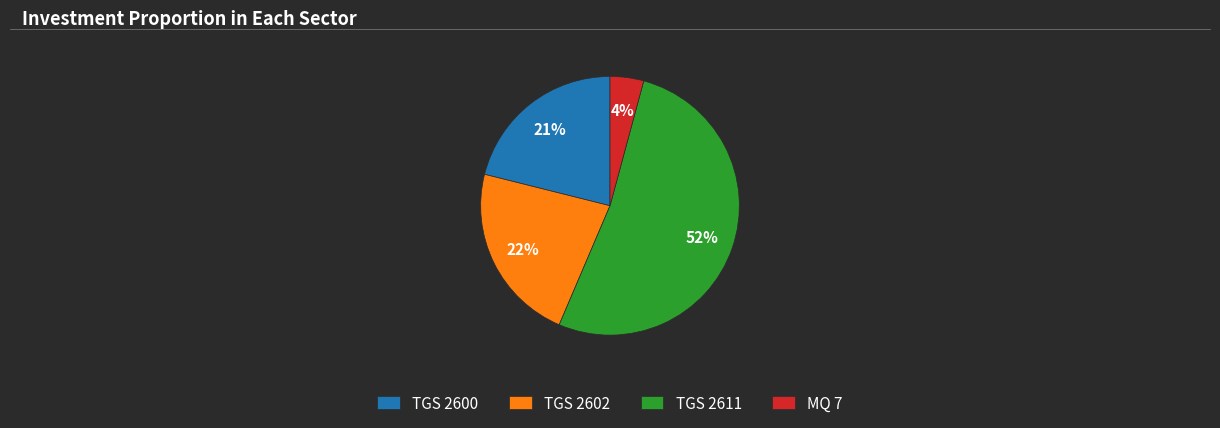

Between TGS 2611 and MQ 7, which is larger?

TGS 2611